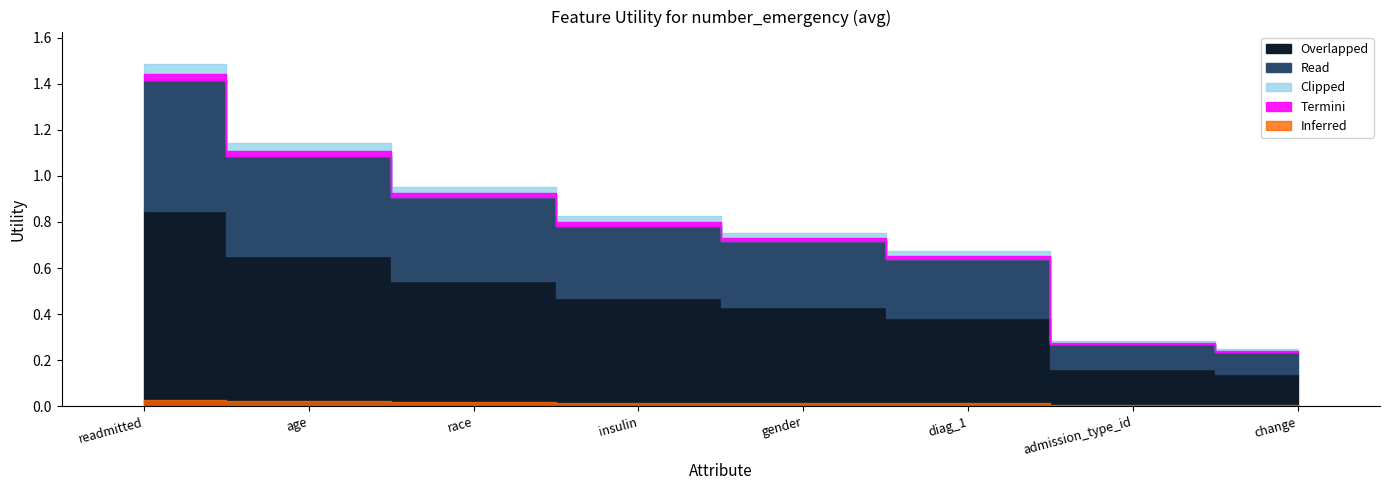

Reading right to left, what are all the values shown in this chart?

0.2	0.3	0.6	0.7	0.8	0.9	1.1	1.4